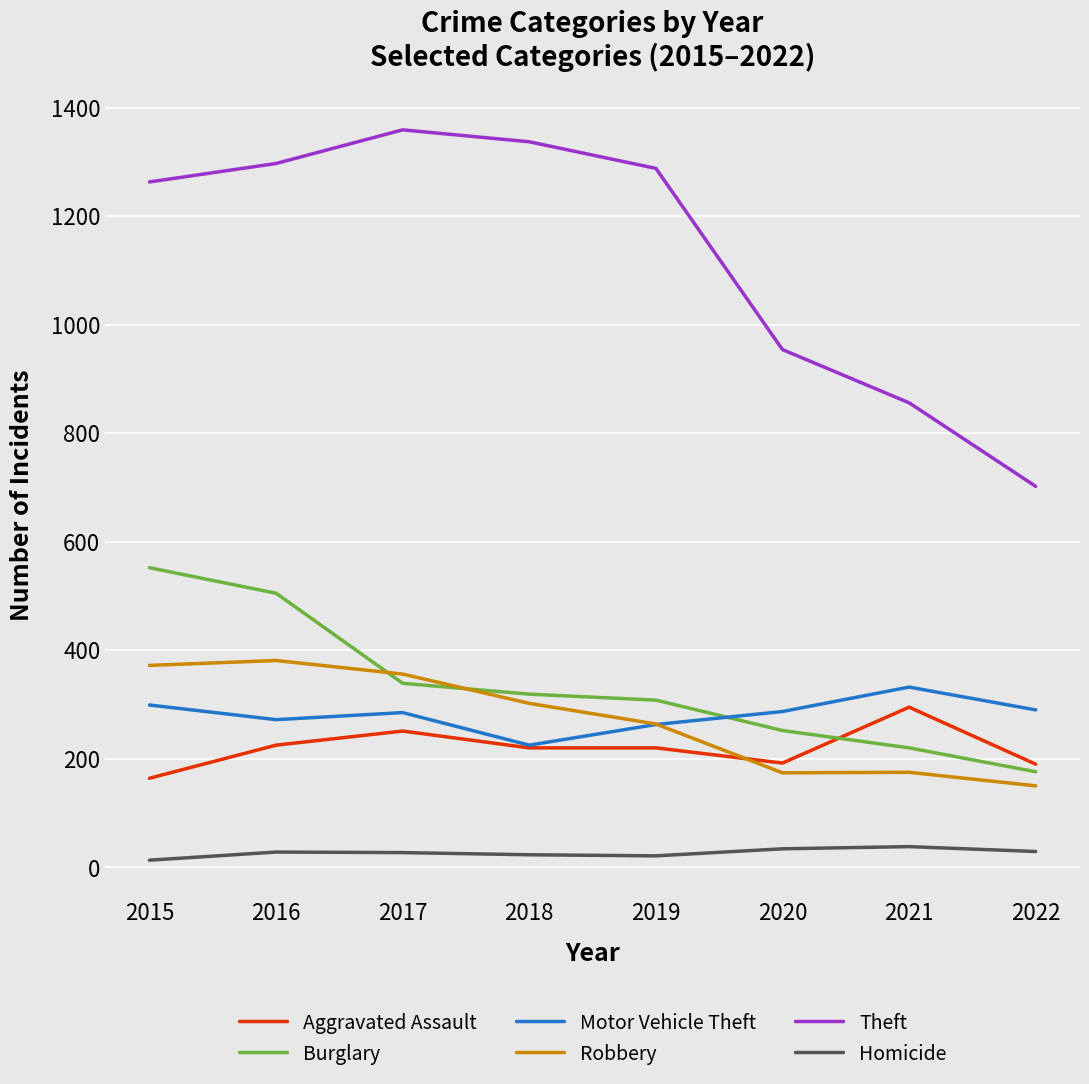

What is the difference between the Burglary values at 2021 and 2020?

32